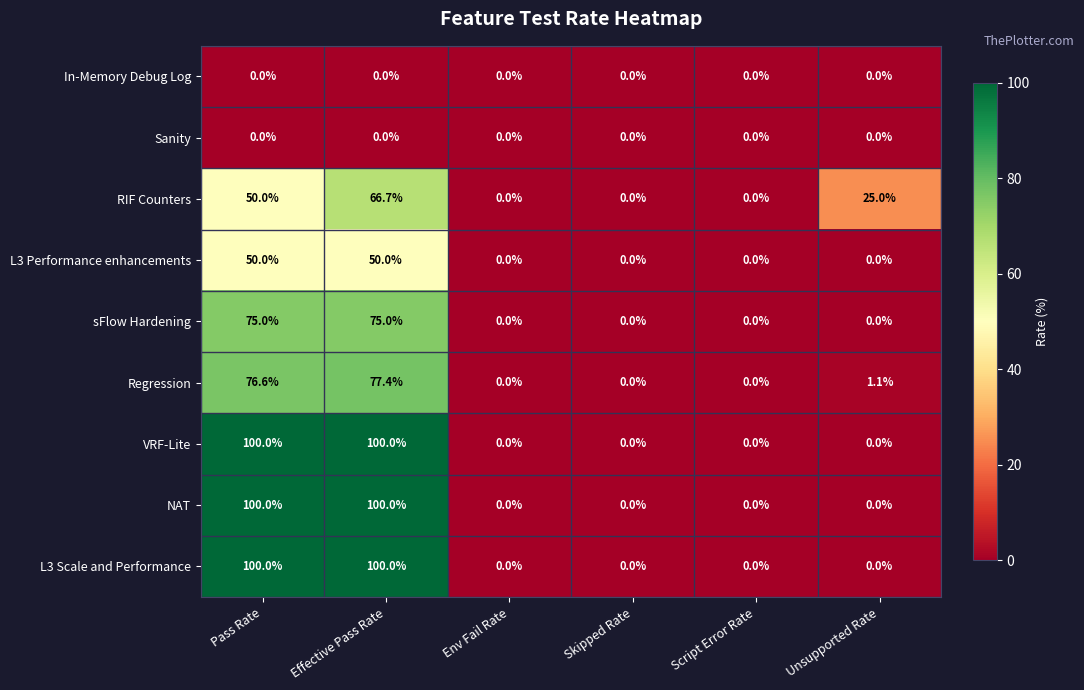

At how many categories does at least one series exceed 20?

3